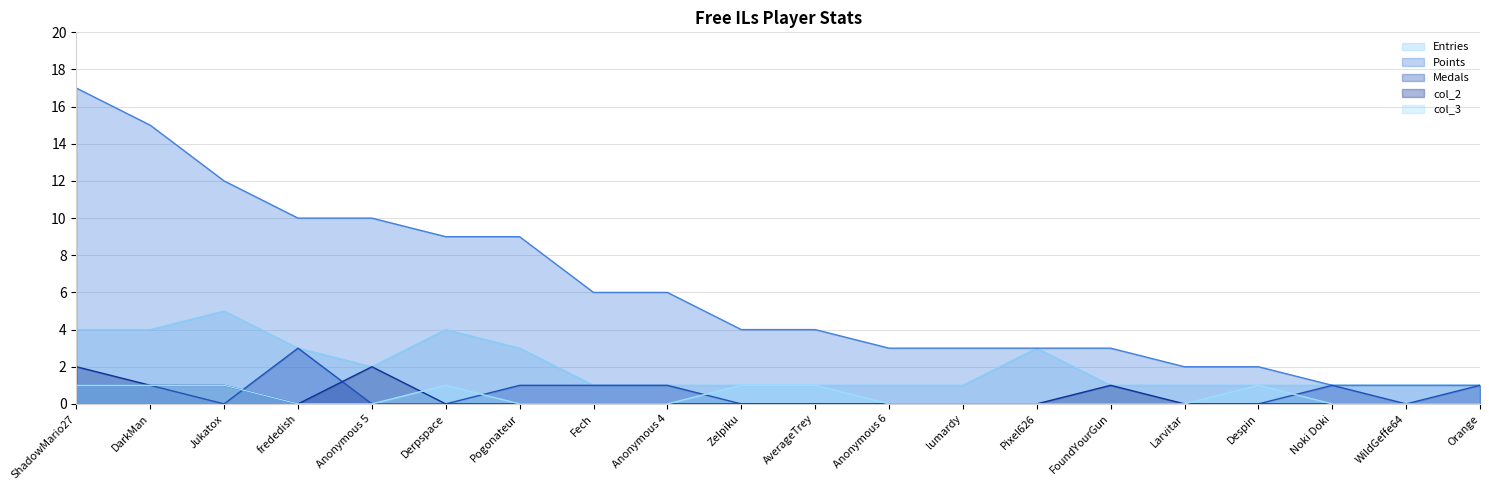

What is the highest value of the col_3 series?

1